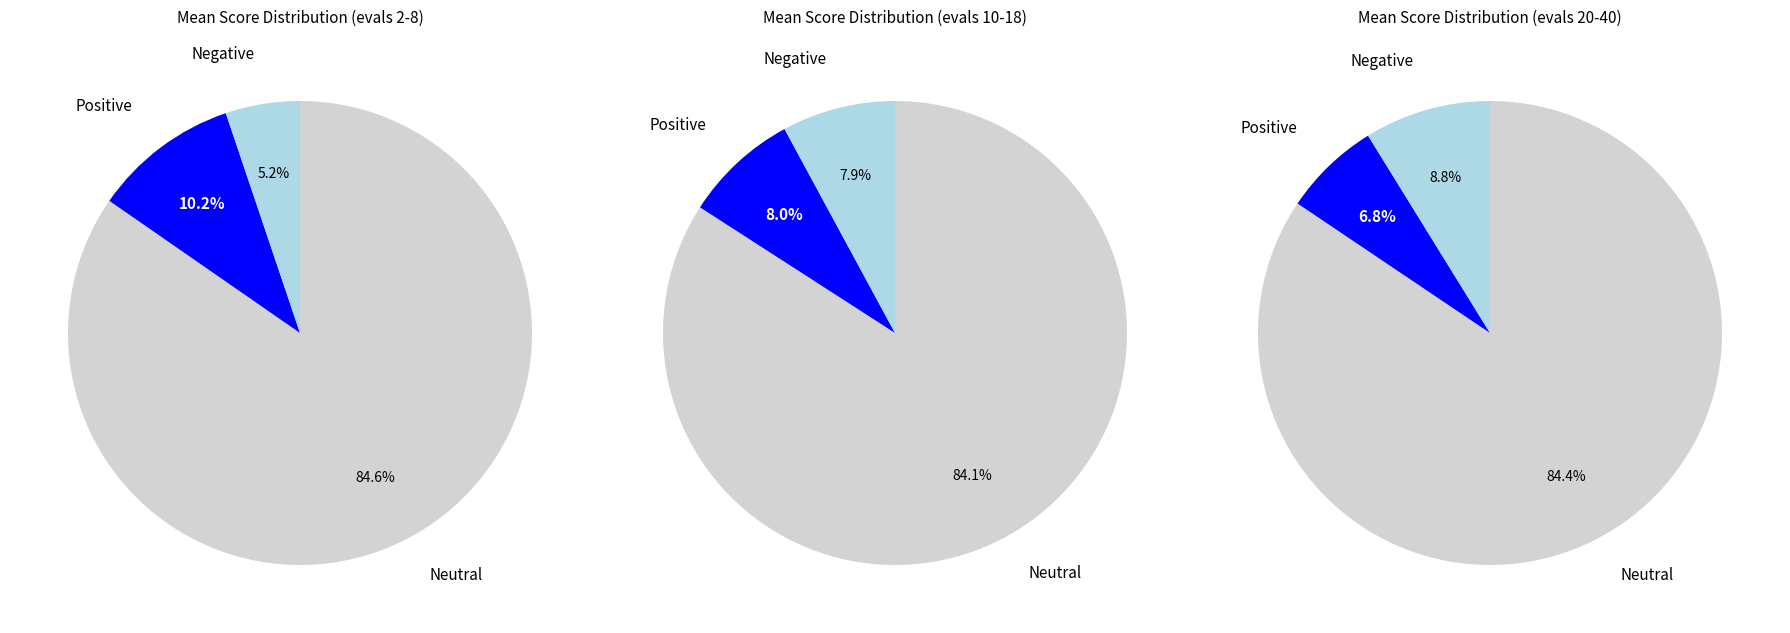

Between evals 10-18 and evals 20-40, which is larger?

evals 10-18